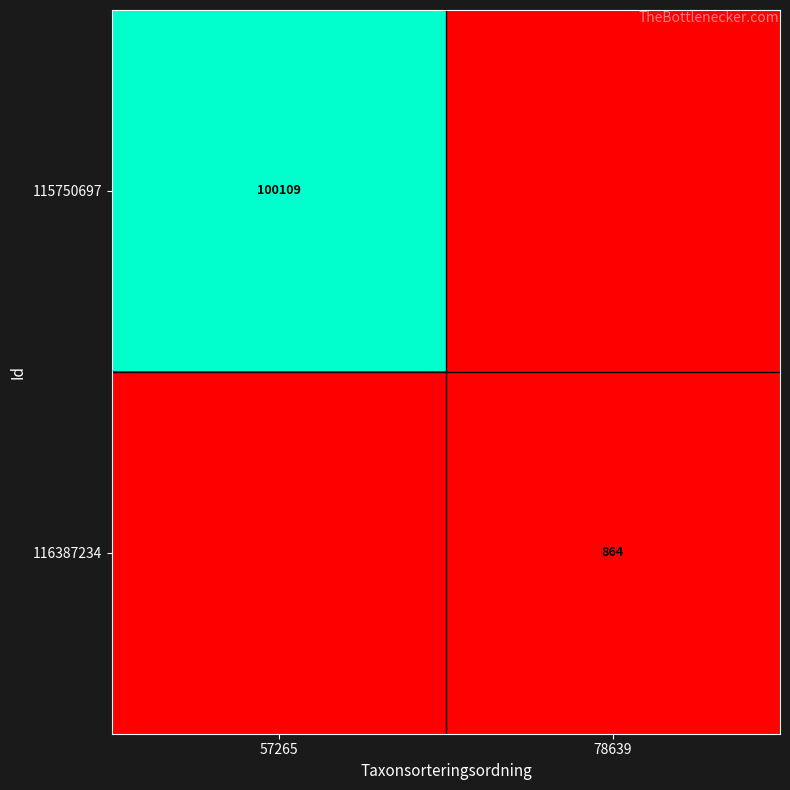

The value of 116387234 at 78639 is 1138. True or false?

False